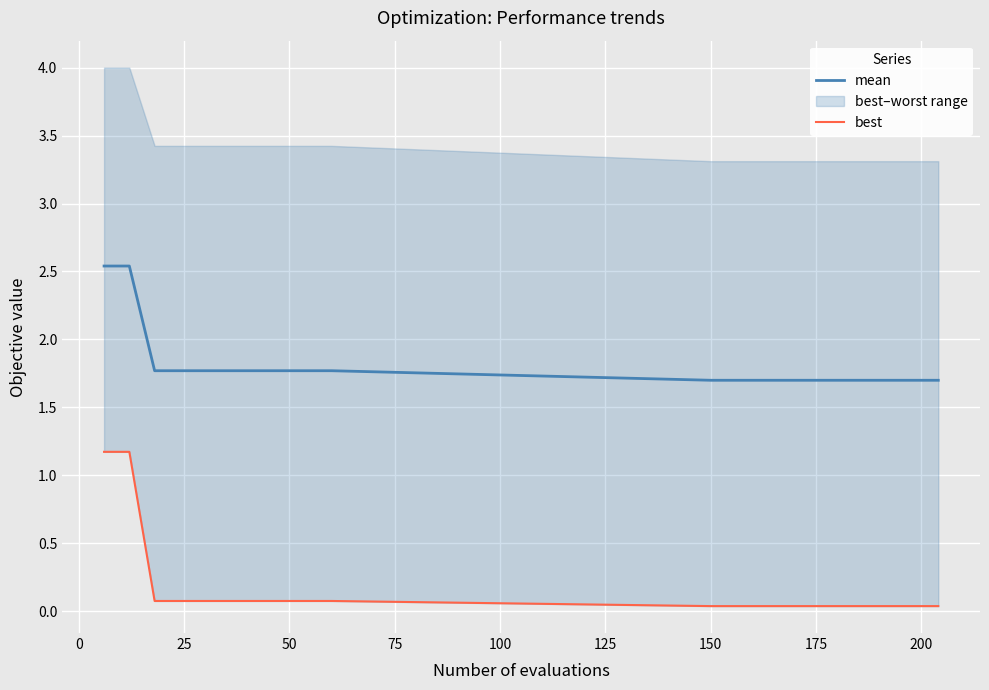

True or false: best and mean intersect in this chart.

False